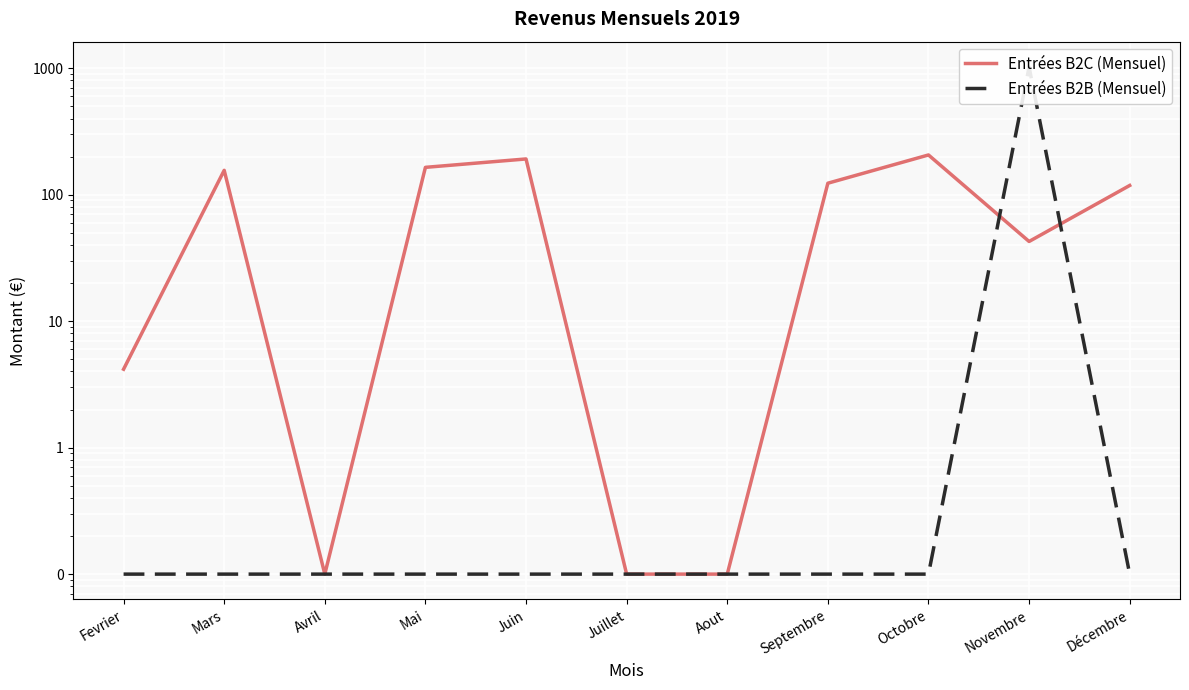

How many data points in Entrées B2C (Mensuel) are less than 118?

5